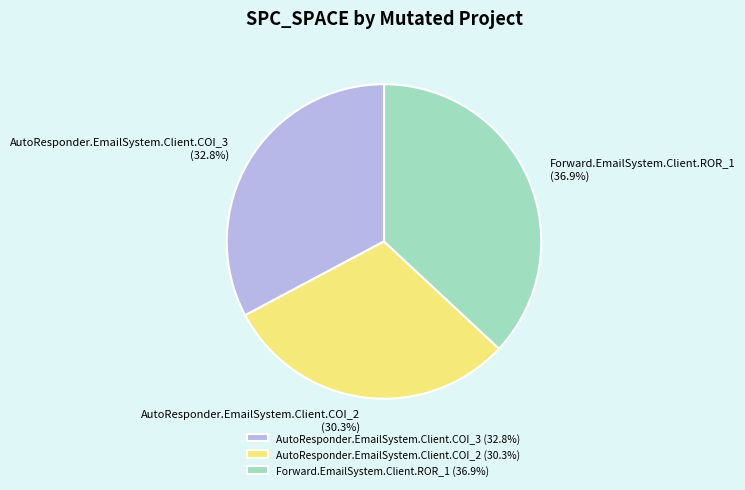

How many slices are in this pie chart?

3